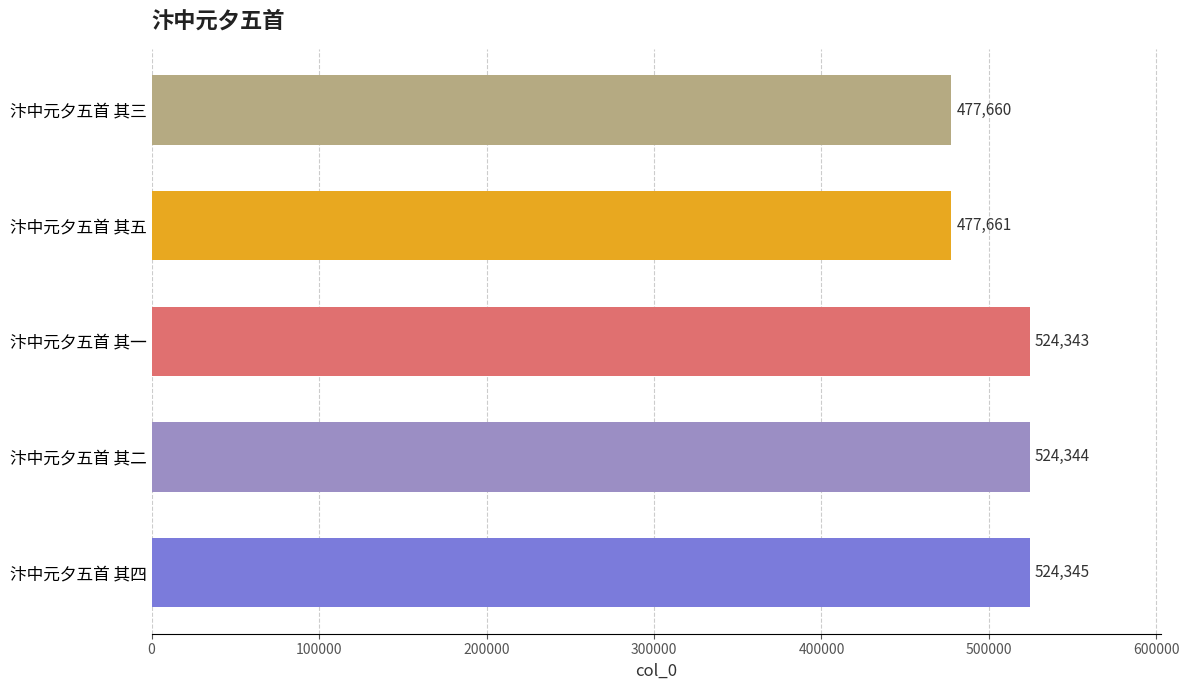

At which category does the chart reach its minimum across all series?

汴中元夕五首 其三